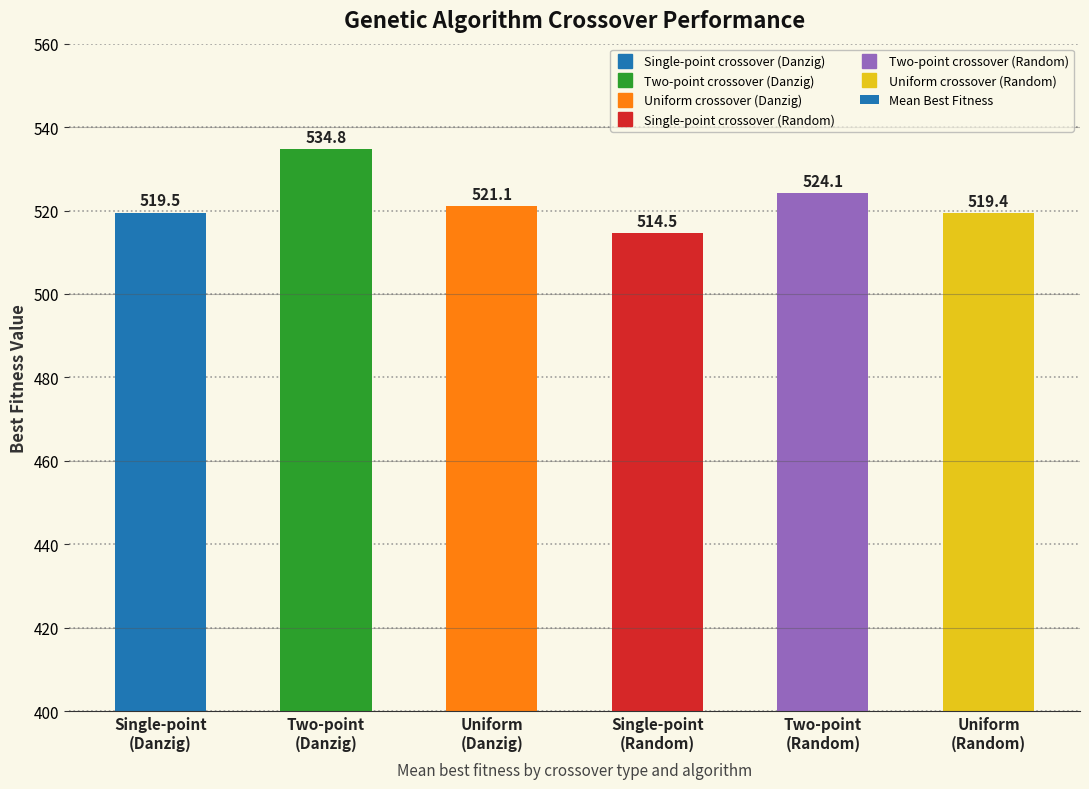

Where does the data first go above 521?

Two-point
(Danzig)